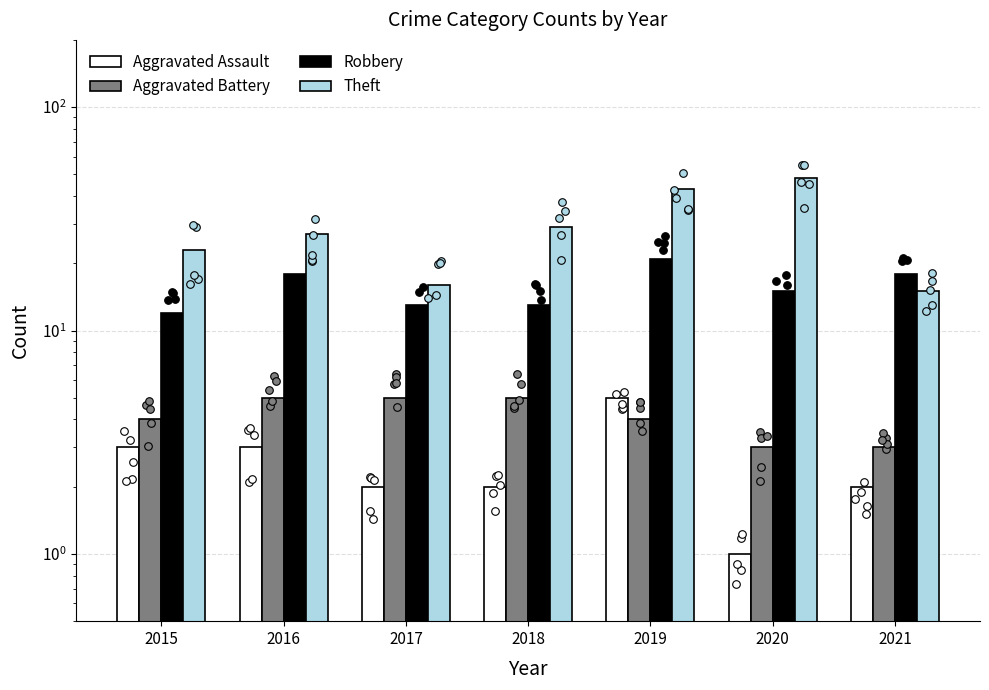

At which category is the sum across all series the highest?

2019